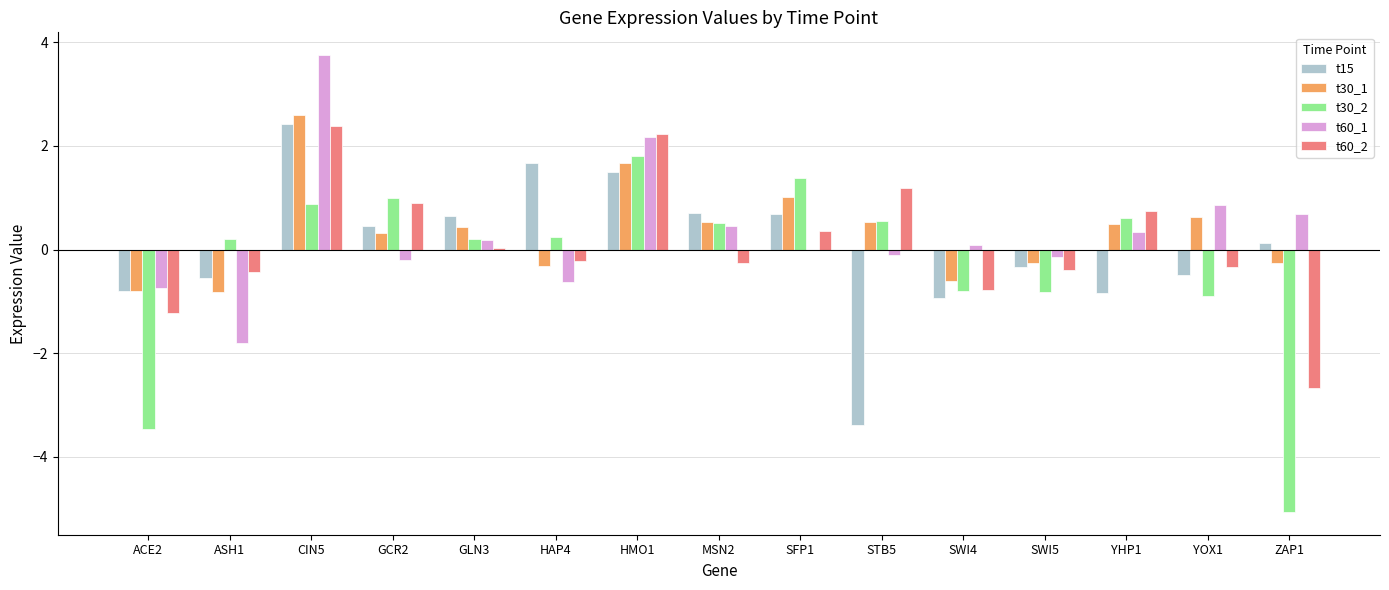

At which category is the sum across all series the highest?

CIN5